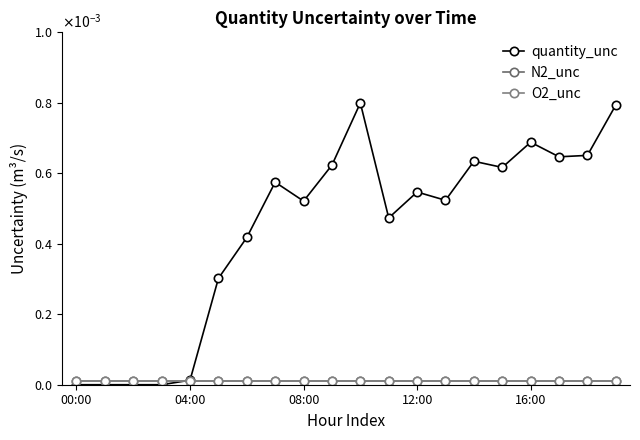

Where is N2_unc nearest to the value 0?

00:00